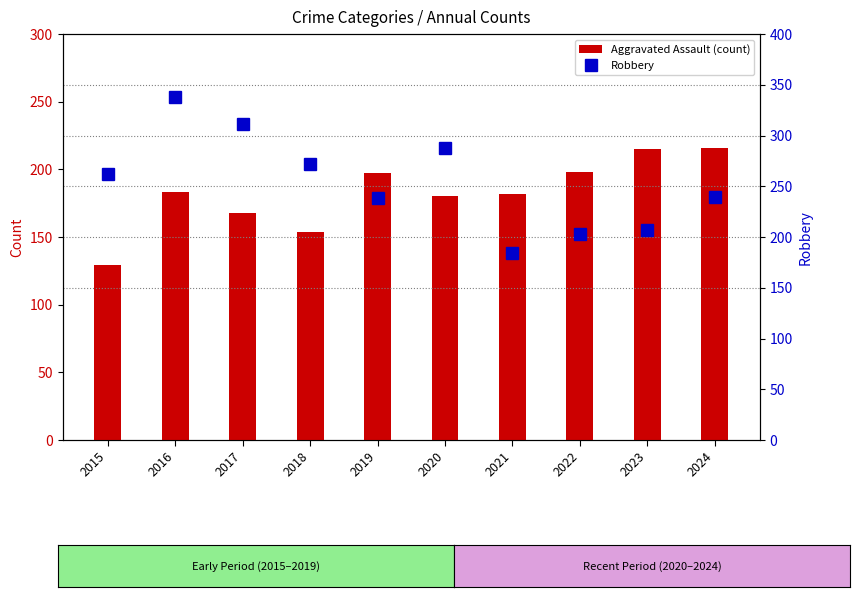

Is it true that Robbery equals 288 at 2020?

True